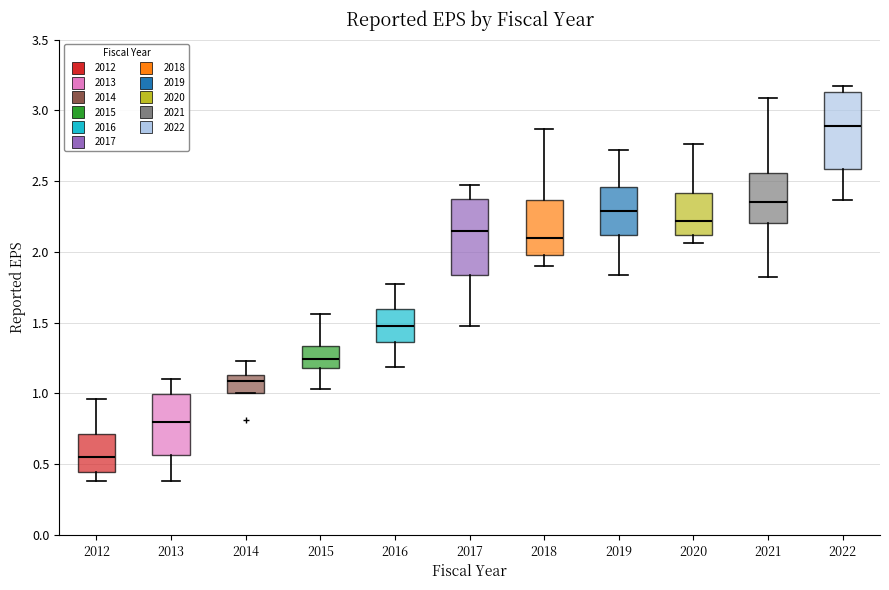

Reading left to right, read every box against the y-axis: the position of its median line, the range the box covers, and the ends of its whiskers. The values are not printed on the chart, so give them approximately, as read against the axis.

2012: median 0.55, box 0.45 to 0.70, whiskers 0.40 to 0.95
2013: median 0.80, box 0.55 to 1.00, whiskers 0.40 to 1.10
2014: median 1.10, box 1.00 to 1.15, whiskers 1.00 to 1.25
2015: median 1.25, box 1.20 to 1.35, whiskers 1.05 to 1.55
2016: median 1.50, box 1.35 to 1.60, whiskers 1.20 to 1.75
2017: median 2.15, box 1.85 to 2.35, whiskers 1.50 to 2.45
2018: median 2.10, box 2.00 to 2.35, whiskers 1.90 to 2.85
2019: median 2.30, box 2.10 to 2.45, whiskers 1.85 to 2.70
2020: median 2.20, box 2.10 to 2.40, whiskers 2.05 to 2.75
2021: median 2.35, box 2.20 to 2.55, whiskers 1.80 to 3.10
2022: median 2.90, box 2.60 to 3.15, whiskers 2.35 to 3.15 (just above the box's upper edge)